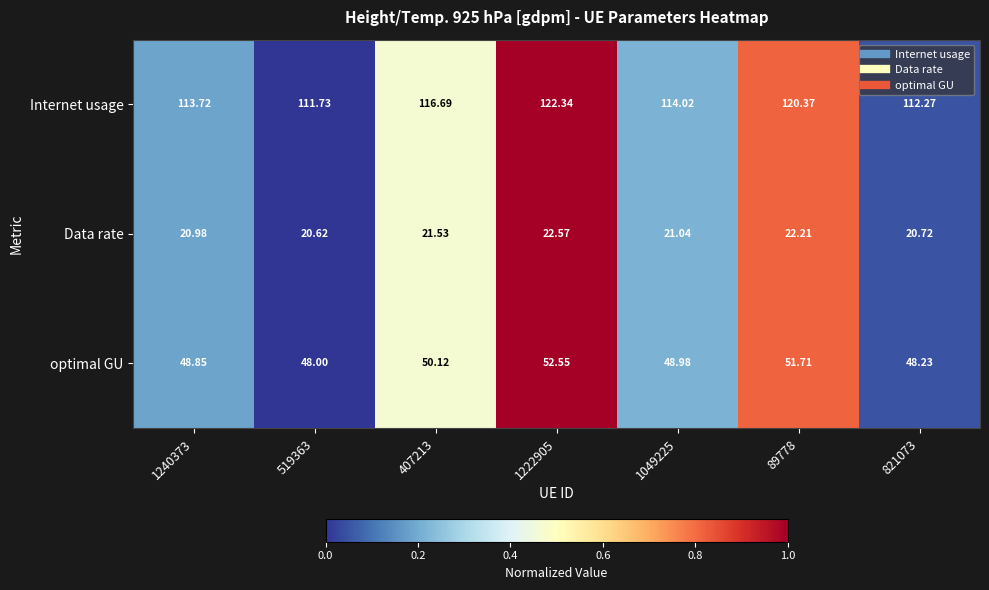

Is the value of Internet usage at 89778 greater than the value of Data rate at 1222905?

Yes